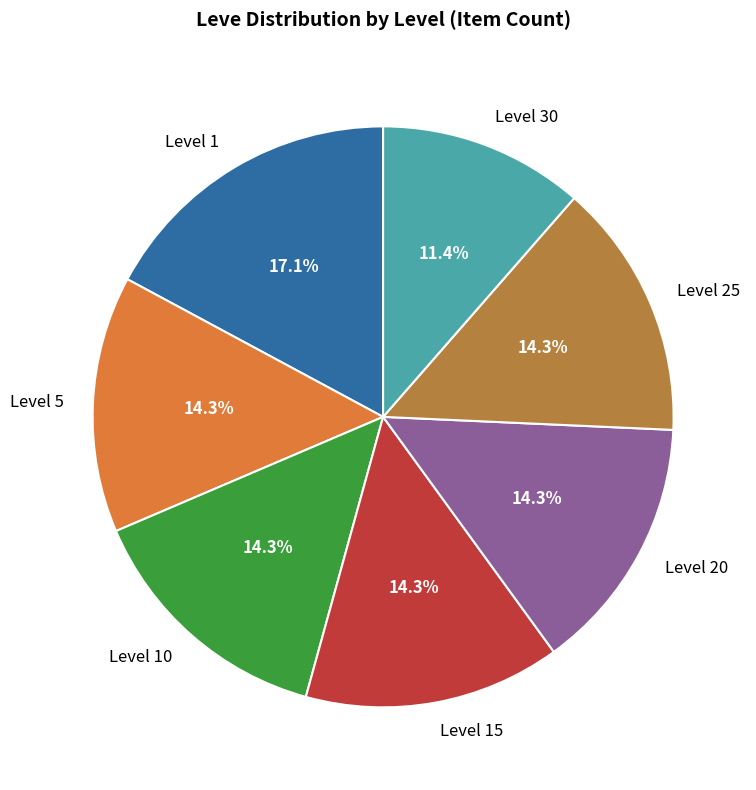

How many slices are in this pie chart?

7